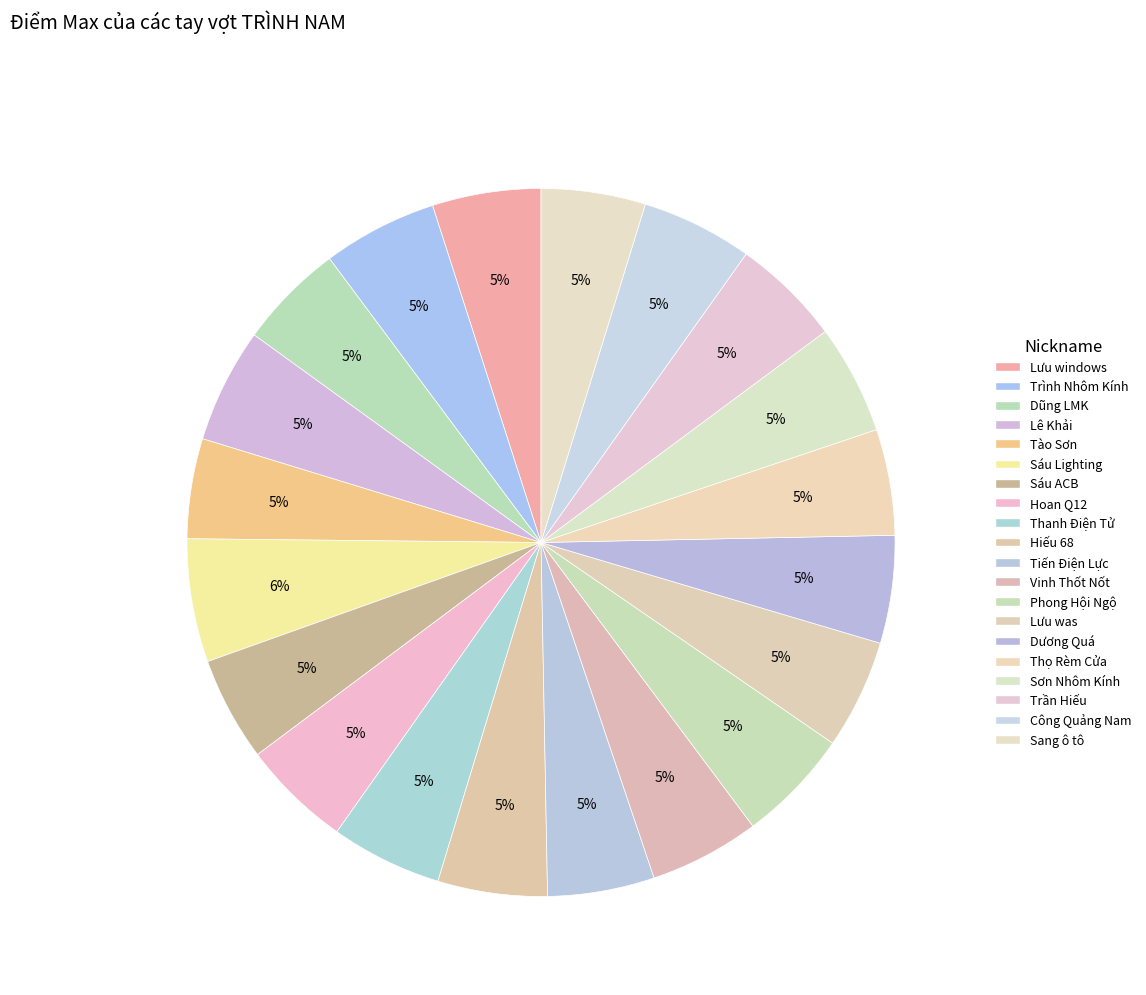

Does any single category account for the majority?

No